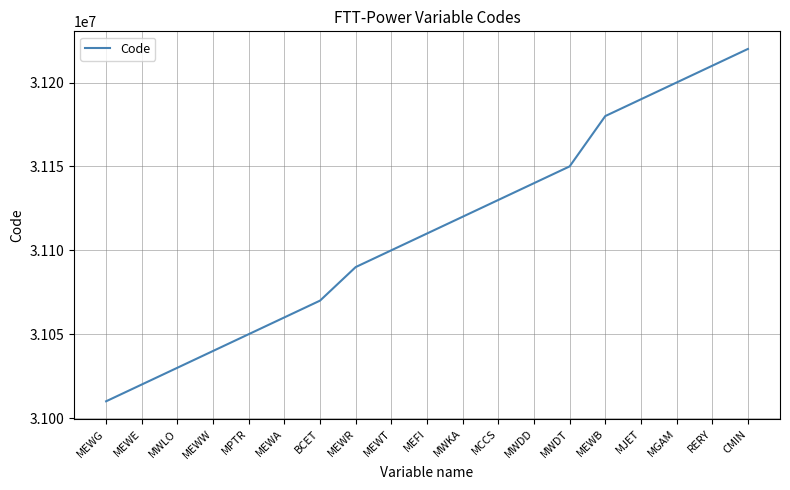

What is the minimum value shown in the chart?

31010000